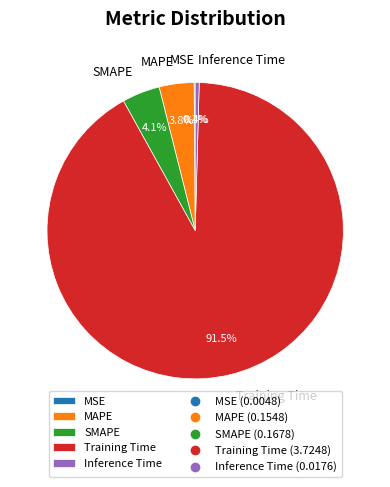

Which category has the biggest portion of the pie?

Training Time